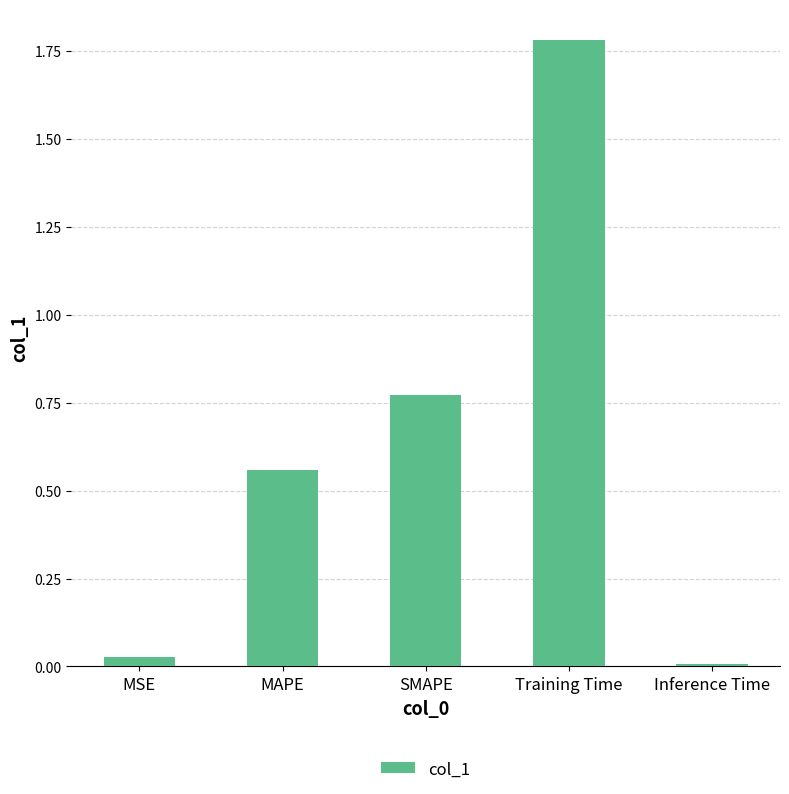

Rank the categories by value from highest to lowest.

Training Time, SMAPE, MAPE, MSE, Inference Time